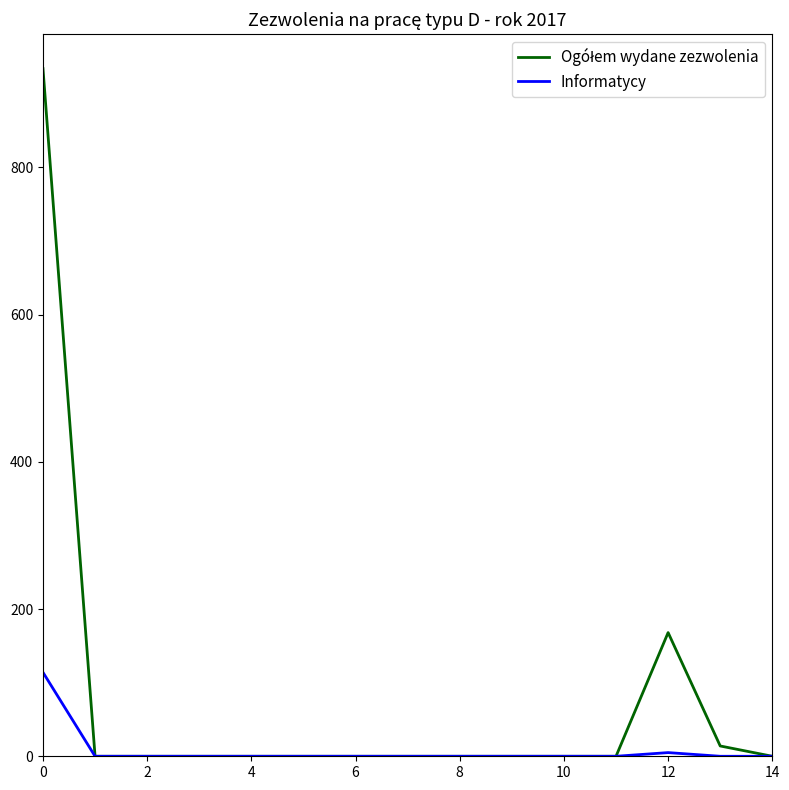

Count the number of categories in the chart.

15